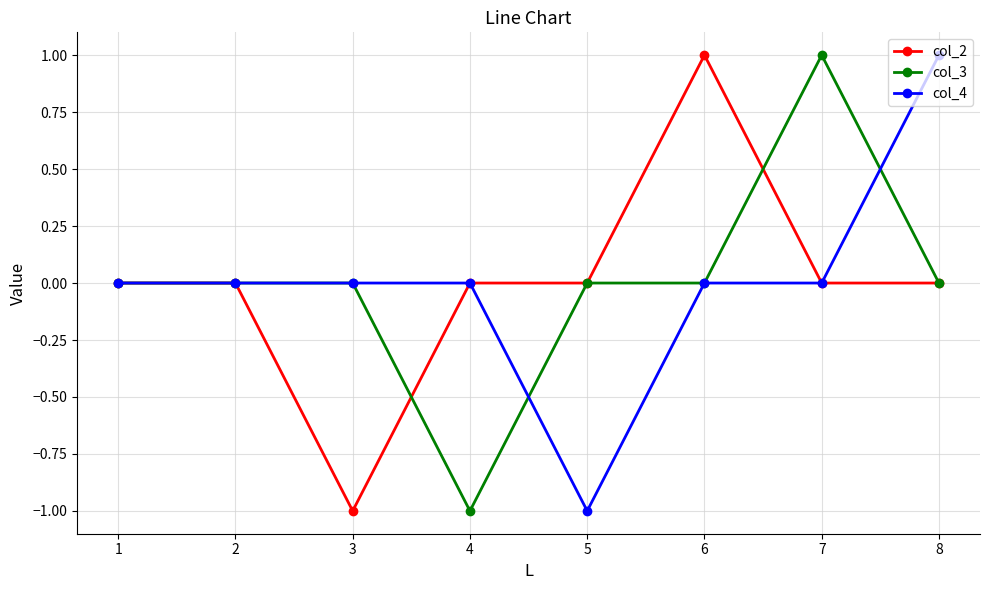

At which label does col_2 reach its minimum?

3